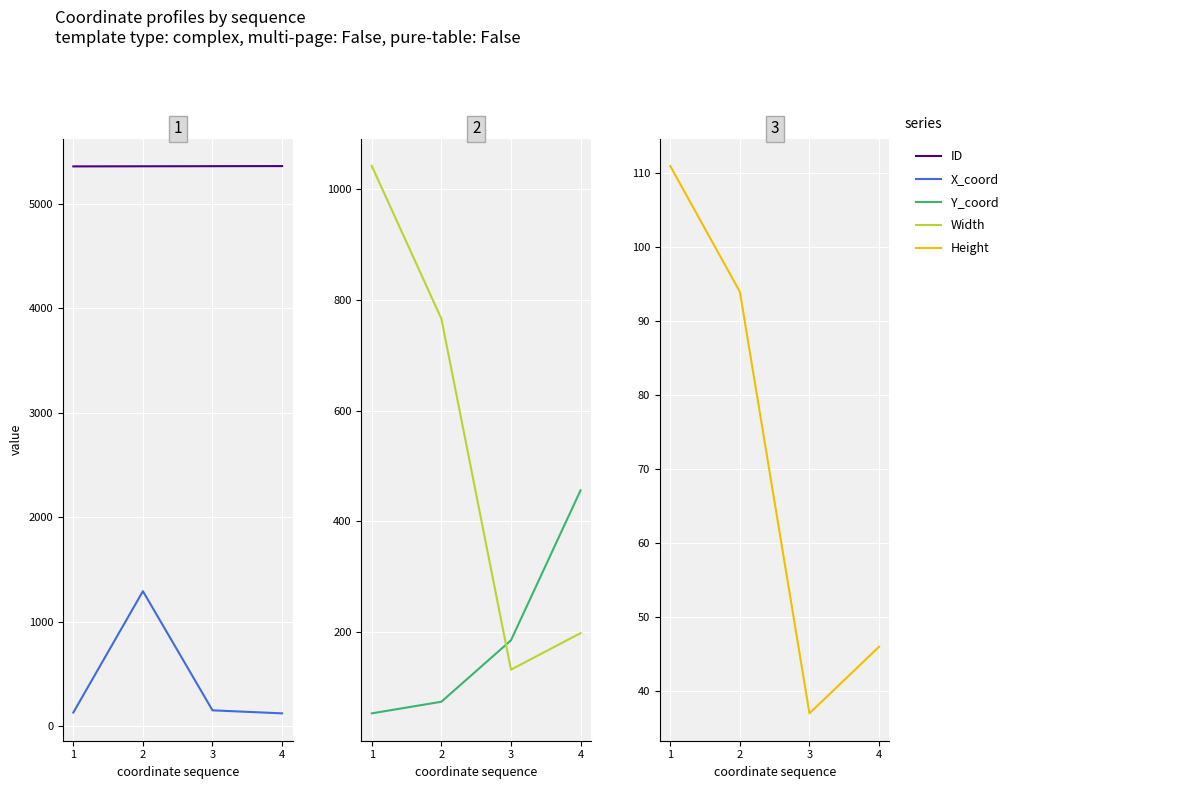

Which series has the largest range (max minus min)?

X_coord